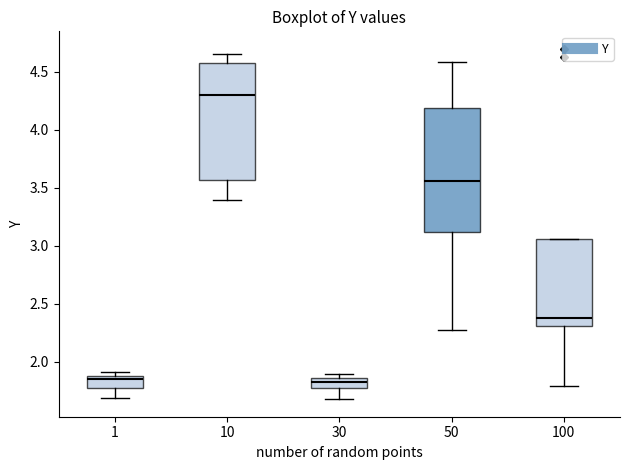

Reading left to right, transcribe this box plot: for each box, give where its median line is, the range the box spans, and where its two whiskers end, as read against the y-axis. The values are not printed on the chart, so give them approximately, as read against the axis.

1: median 1.85, box 1.80 to 1.90, whiskers 1.70 to 1.90 (just above the box's upper edge)
10: median 4.30, box 3.55 to 4.60, whiskers 3.40 to 4.65
30: median 1.85 (just below the box's upper edge), box 1.75 to 1.85, whiskers 1.70 to 1.90
50: median 3.55, box 3.10 to 4.20, whiskers 2.25 to 4.60
100: median 2.40, box 2.30 to 3.05, whiskers 1.80 to 3.05